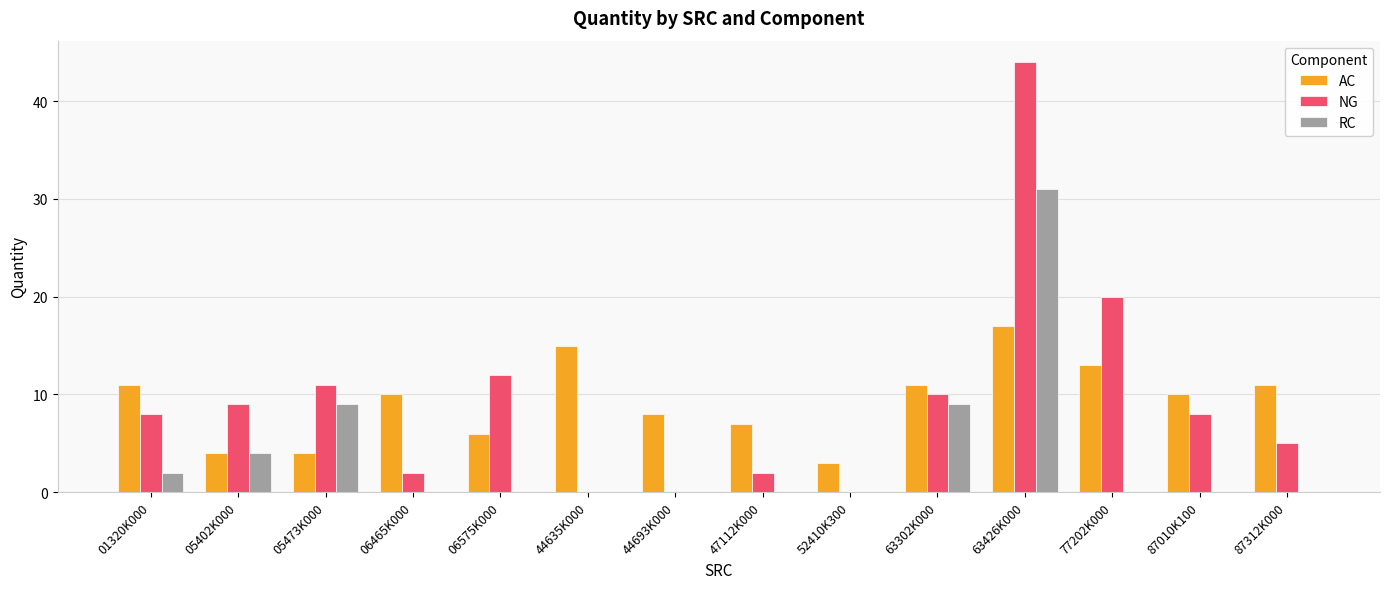

What are all the series names shown in the legend?

AC, NG, RC